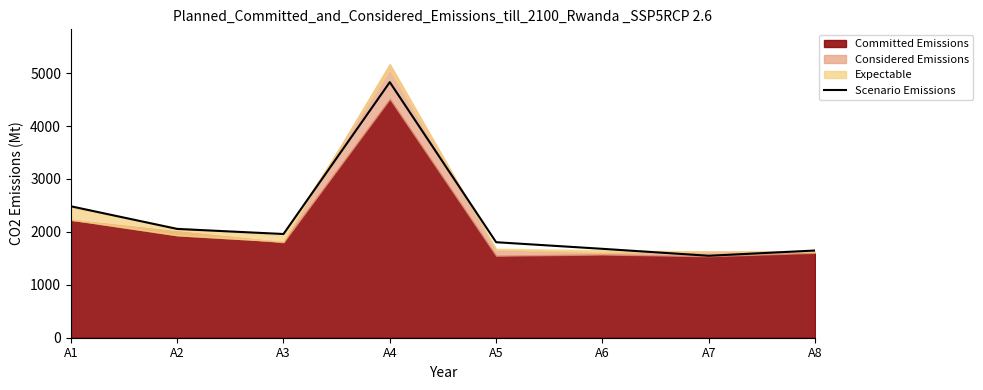

What is the highest value of the Scenario Emissions series?

4830